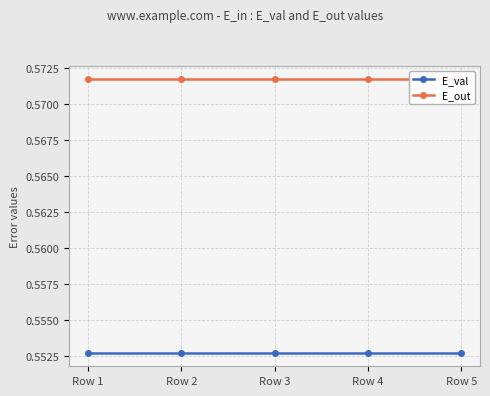

Between Row 3 and Row 2, which is larger?

Row 3